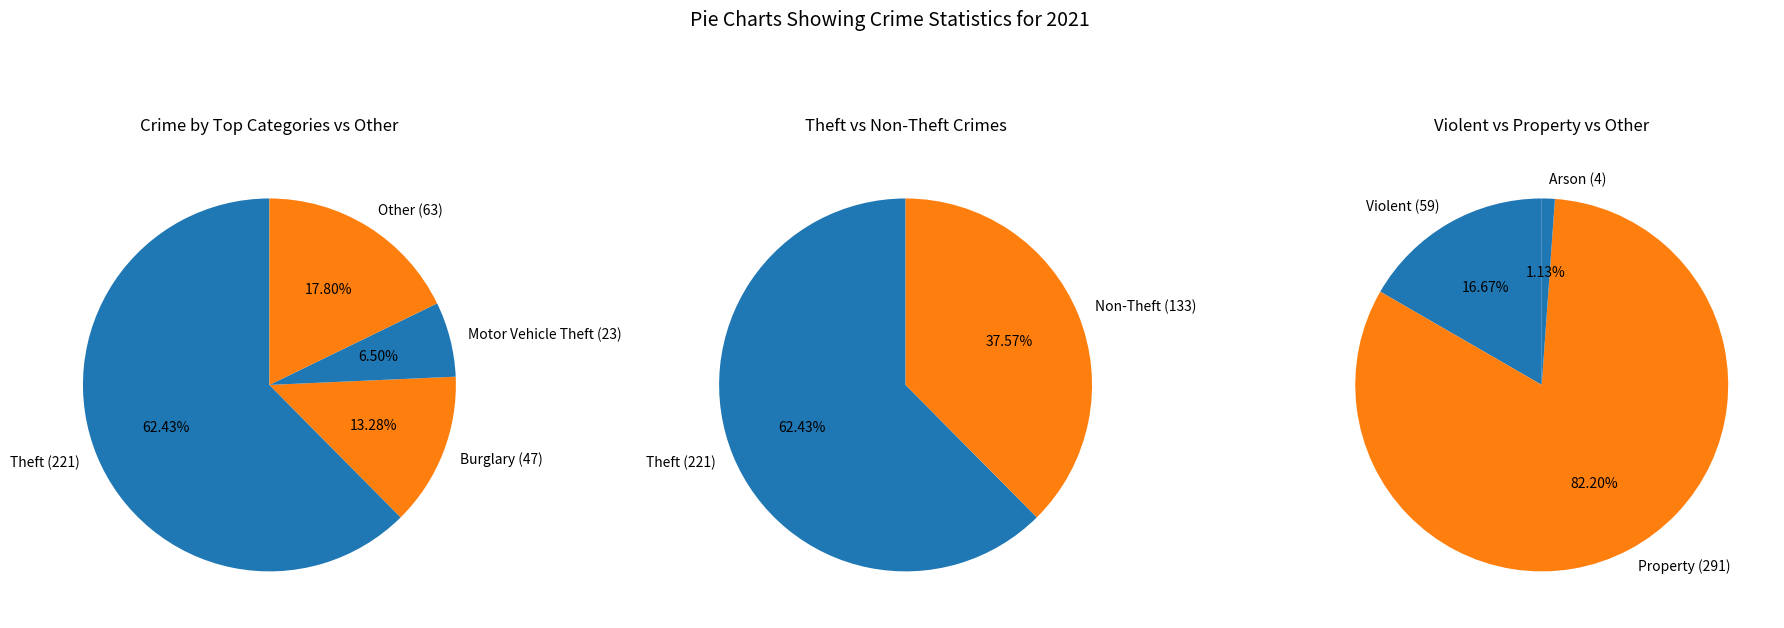

What portion of the pie excludes Theft?

37.6%